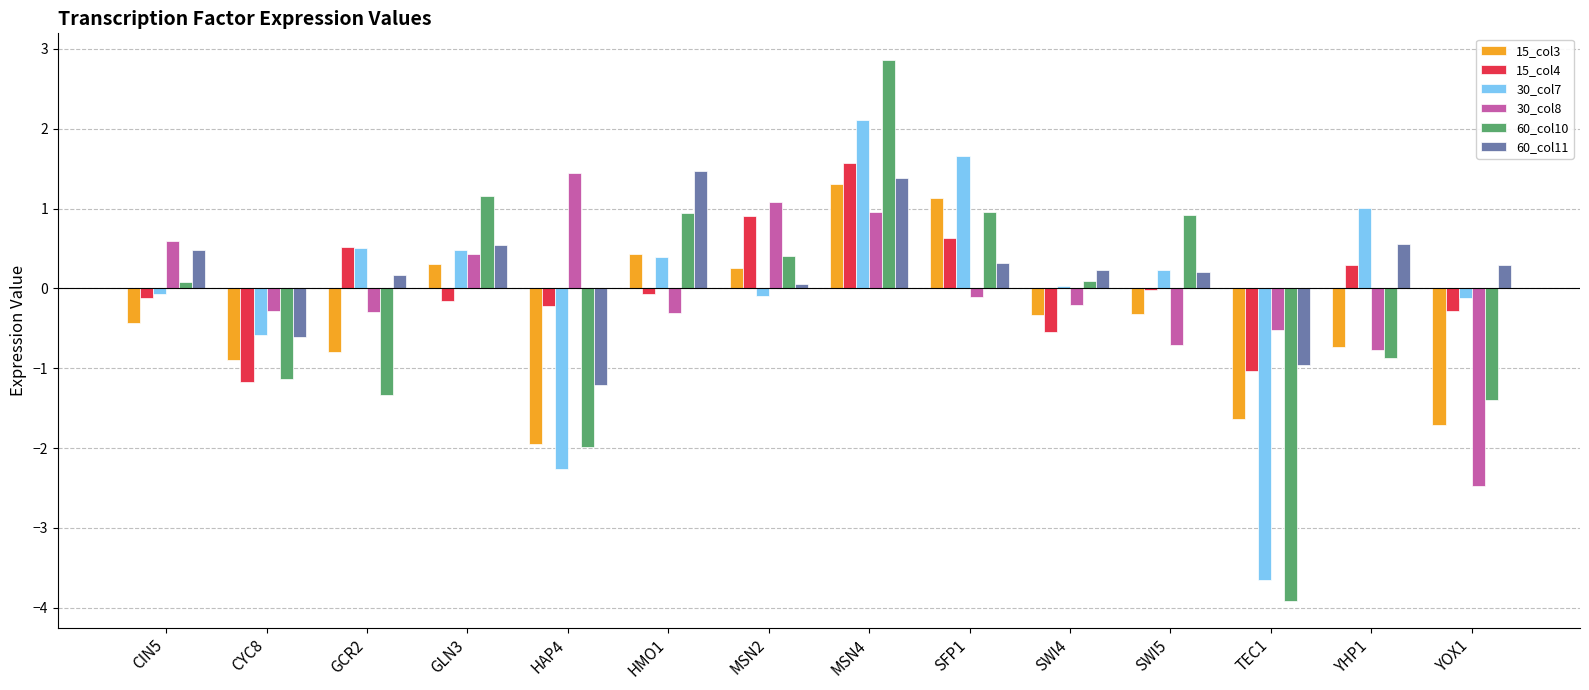

What is the maximum value for 15_col3?

1.3